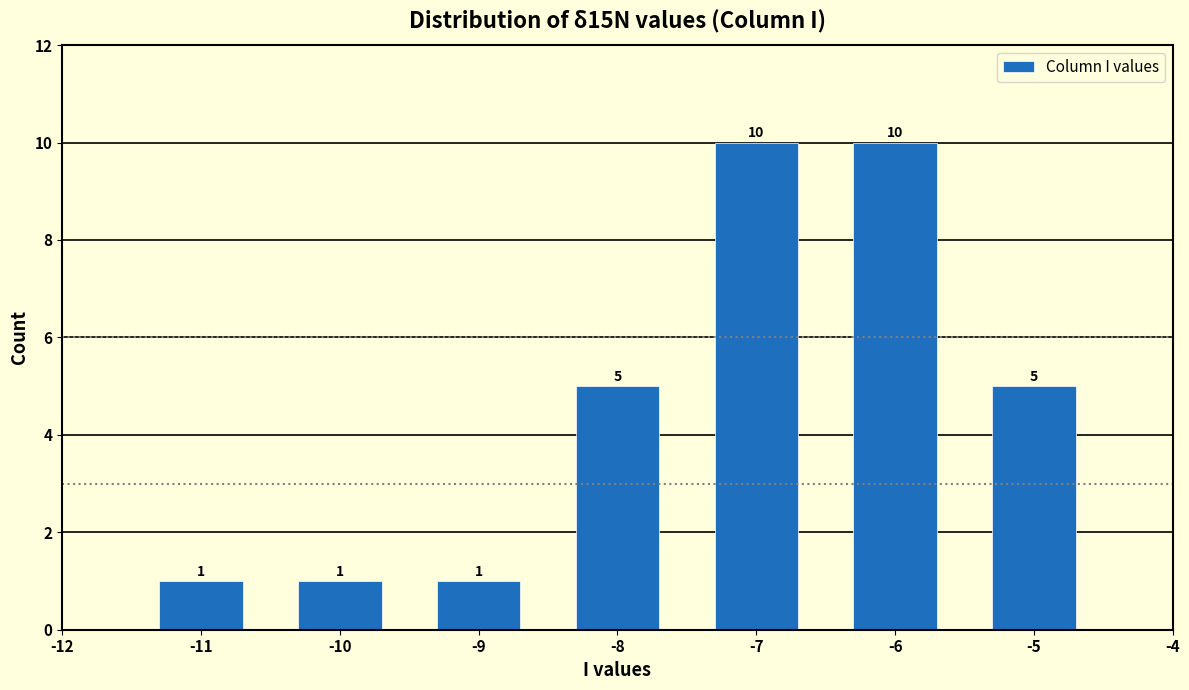

Reading left to right, transcribe this chart: for each bar, give the range it covers on the x-axis and its height.

-11.5 to -10.5: 1
-10.5 to -9.5: 1
-9.5 to -8.5: 1
-8.5 to -7.5: 5
-7.5 to -6.5: 10
-6.5 to -5.5: 10
-5.5 to -4.5: 5